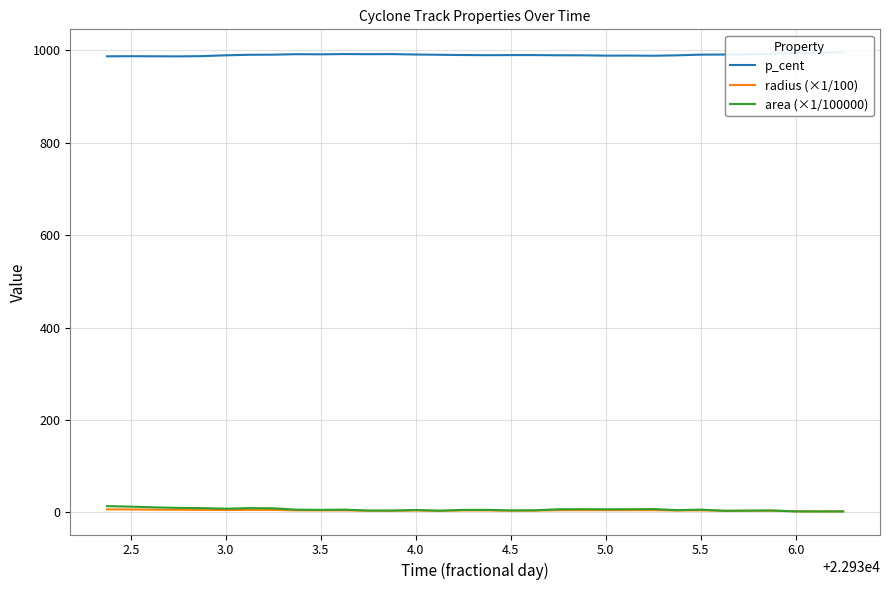

True or false: area (×1/100000) and p_cent intersect in this chart.

False